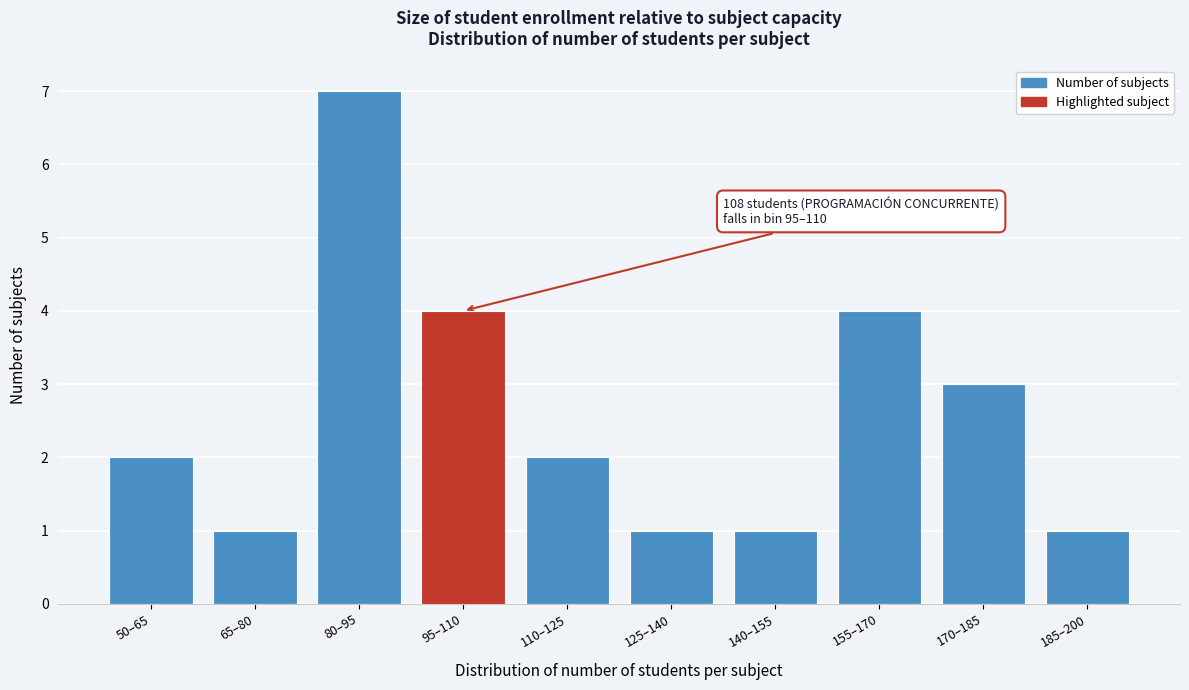

Reading right to left, what are all the values shown in this chart?

1	3	4	1	1	2	4	7	1	2